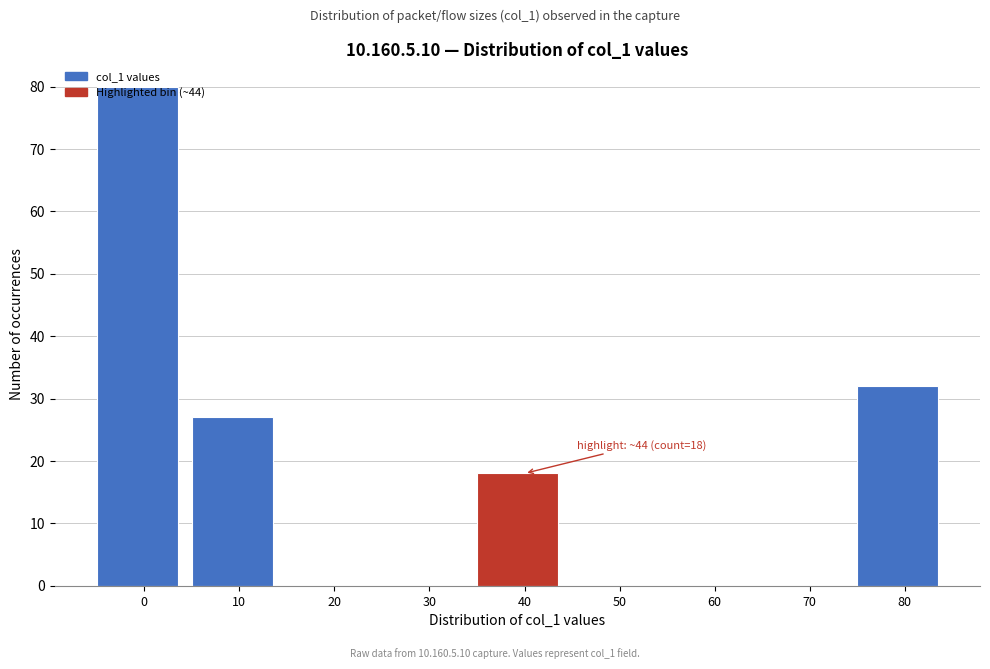

What is the sum of all values?

157